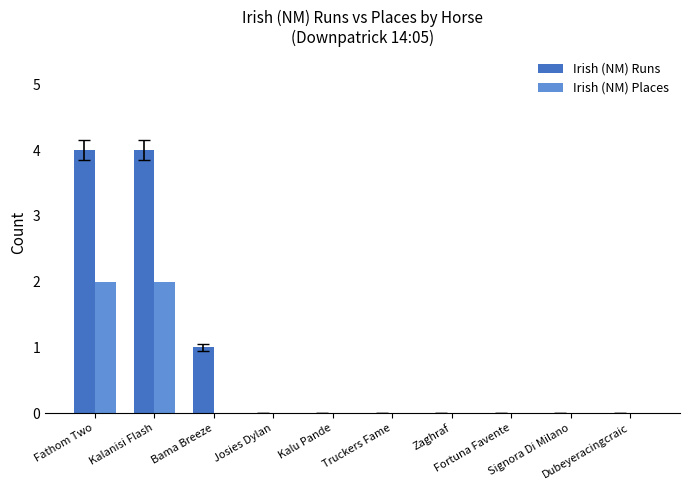

What is the sum of all Irish (NM) Runs values?

9